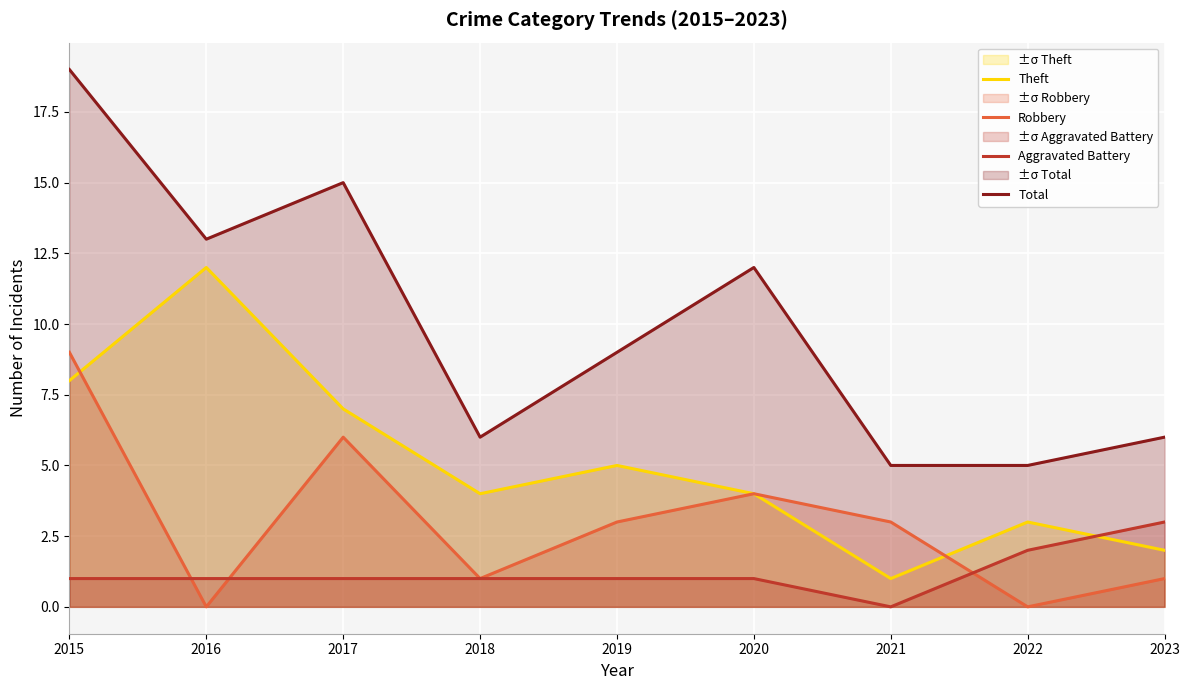

True or false: Total and Robbery cross at least once.

False